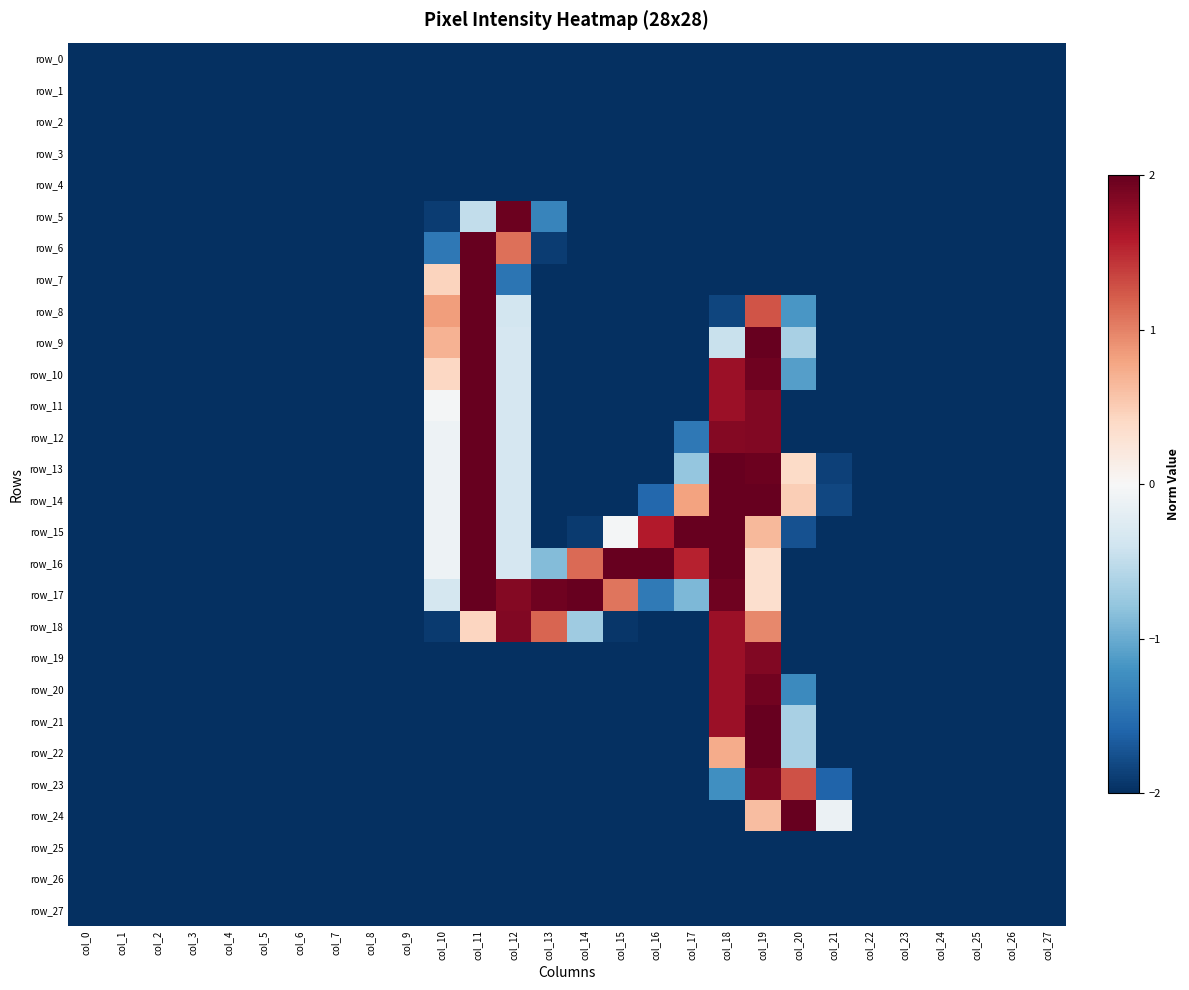

Reading left to right, list all the values displayed in this chart.

row_0: col_0=-2.0	col_1=-2.0	col_2=-2.0	col_3=-2.0	col_4=-2.0	col_5=-2.0	col_6=-2.0	col_7=-2.0	col_8=-2.0	col_9=-2.0	col_10=-2.0	col_11=-2.0	col_12=-2.0	col_13=-2.0	col_14=-2.0	col_15=-2.0	col_16=-2.0	col_17=-2.0	col_18=-2.0	col_19=-2.0	col_20=-2.0	col_21=-2.0	col_22=-2.0	col_23=-2.0	col_24=-2.0	col_25=-2.0	col_26=-2.0	col_27=-2.0
row_1: col_0=-2.0	col_1=-2.0	col_2=-2.0	col_3=-2.0	col_4=-2.0	col_5=-2.0	col_6=-2.0	col_7=-2.0	col_8=-2.0	col_9=-2.0	col_10=-2.0	col_11=-2.0	col_12=-2.0	col_13=-2.0	col_14=-2.0	col_15=-2.0	col_16=-2.0	col_17=-2.0	col_18=-2.0	col_19=-2.0	col_20=-2.0	col_21=-2.0	col_22=-2.0	col_23=-2.0	col_24=-2.0	col_25=-2.0	col_26=-2.0	col_27=-2.0
row_2: col_0=-2.0	col_1=-2.0	col_2=-2.0	col_3=-2.0	col_4=-2.0	col_5=-2.0	col_6=-2.0	col_7=-2.0	col_8=-2.0	col_9=-2.0	col_10=-2.0	col_11=-2.0	col_12=-2.0	col_13=-2.0	col_14=-2.0	col_15=-2.0	col_16=-2.0	col_17=-2.0	col_18=-2.0	col_19=-2.0	col_20=-2.0	col_21=-2.0	col_22=-2.0	col_23=-2.0	col_24=-2.0	col_25=-2.0	col_26=-2.0	col_27=-2.0
row_3: col_0=-2.0	col_1=-2.0	col_2=-2.0	col_3=-2.0	col_4=-2.0	col_5=-2.0	col_6=-2.0	col_7=-2.0	col_8=-2.0	col_9=-2.0	col_10=-2.0	col_11=-2.0	col_12=-2.0	col_13=-2.0	col_14=-2.0	col_15=-2.0	col_16=-2.0	col_17=-2.0	col_18=-2.0	col_19=-2.0	col_20=-2.0	col_21=-2.0	col_22=-2.0	col_23=-2.0	col_24=-2.0	col_25=-2.0	col_26=-2.0	col_27=-2.0
row_4: col_0=-2.0	col_1=-2.0	col_2=-2.0	col_3=-2.0	col_4=-2.0	col_5=-2.0	col_6=-2.0	col_7=-2.0	col_8=-2.0	col_9=-2.0	col_10=-2.0	col_11=-2.0	col_12=-2.0	col_13=-2.0	col_14=-2.0	col_15=-2.0	col_16=-2.0	col_17=-2.0	col_18=-2.0	col_19=-2.0	col_20=-2.0	col_21=-2.0	col_22=-2.0	col_23=-2.0	col_24=-2.0	col_25=-2.0	col_26=-2.0	col_27=-2.0
row_5: col_0=-2.0	col_1=-2.0	col_2=-2.0	col_3=-2.0	col_4=-2.0	col_5=-2.0	col_6=-2.0	col_7=-2.0	col_8=-2.0	col_9=-2.0	col_10=-1.9	col_11=-0.5	col_12=2.0	col_13=-1.3	col_14=-2.0	col_15=-2.0	col_16=-2.0	col_17=-2.0	col_18=-2.0	col_19=-2.0	col_20=-2.0	col_21=-2.0	col_22=-2.0	col_23=-2.0	col_24=-2.0	col_25=-2.0	col_26=-2.0	col_27=-2.0
row_6: col_0=-2.0	col_1=-2.0	col_2=-2.0	col_3=-2.0	col_4=-2.0	col_5=-2.0	col_6=-2.0	col_7=-2.0	col_8=-2.0	col_9=-2.0	col_10=-1.4	col_11=2.0	col_12=1.1	col_13=-1.9	col_14=-2.0	col_15=-2.0	col_16=-2.0	col_17=-2.0	col_18=-2.0	col_19=-2.0	col_20=-2.0	col_21=-2.0	col_22=-2.0	col_23=-2.0	col_24=-2.0	col_25=-2.0	col_26=-2.0	col_27=-2.0
row_7: col_0=-2.0	col_1=-2.0	col_2=-2.0	col_3=-2.0	col_4=-2.0	col_5=-2.0	col_6=-2.0	col_7=-2.0	col_8=-2.0	col_9=-2.0	col_10=0.4	col_11=2.0	col_12=-1.5	col_13=-2.0	col_14=-2.0	col_15=-2.0	col_16=-2.0	col_17=-2.0	col_18=-2.0	col_19=-2.0	col_20=-2.0	col_21=-2.0	col_22=-2.0	col_23=-2.0	col_24=-2.0	col_25=-2.0	col_26=-2.0	col_27=-2.0
row_8: col_0=-2.0	col_1=-2.0	col_2=-2.0	col_3=-2.0	col_4=-2.0	col_5=-2.0	col_6=-2.0	col_7=-2.0	col_8=-2.0	col_9=-2.0	col_10=0.8	col_11=2.0	col_12=-0.4	col_13=-2.0	col_14=-2.0	col_15=-2.0	col_16=-2.0	col_17=-2.0	col_18=-1.8	col_19=1.3	col_20=-1.2	col_21=-2.0	col_22=-2.0	col_23=-2.0	col_24=-2.0	col_25=-2.0	col_26=-2.0	col_27=-2.0
row_9: col_0=-2.0	col_1=-2.0	col_2=-2.0	col_3=-2.0	col_4=-2.0	col_5=-2.0	col_6=-2.0	col_7=-2.0	col_8=-2.0	col_9=-2.0	col_10=0.7	col_11=2.0	col_12=-0.3	col_13=-2.0	col_14=-2.0	col_15=-2.0	col_16=-2.0	col_17=-2.0	col_18=-0.4	col_19=2.0	col_20=-0.6	col_21=-2.0	col_22=-2.0	col_23=-2.0	col_24=-2.0	col_25=-2.0	col_26=-2.0	col_27=-2.0
row_10: col_0=-2.0	col_1=-2.0	col_2=-2.0	col_3=-2.0	col_4=-2.0	col_5=-2.0	col_6=-2.0	col_7=-2.0	col_8=-2.0	col_9=-2.0	col_10=0.4	col_11=2.0	col_12=-0.3	col_13=-2.0	col_14=-2.0	col_15=-2.0	col_16=-2.0	col_17=-2.0	col_18=1.7	col_19=2.0	col_20=-1.1	col_21=-2.0	col_22=-2.0	col_23=-2.0	col_24=-2.0	col_25=-2.0	col_26=-2.0	col_27=-2.0
row_11: col_0=-2.0	col_1=-2.0	col_2=-2.0	col_3=-2.0	col_4=-2.0	col_5=-2.0	col_6=-2.0	col_7=-2.0	col_8=-2.0	col_9=-2.0	col_10=-0.0	col_11=2.0	col_12=-0.3	col_13=-2.0	col_14=-2.0	col_15=-2.0	col_16=-2.0	col_17=-2.0	col_18=1.7	col_19=1.9	col_20=-2.0	col_21=-2.0	col_22=-2.0	col_23=-2.0	col_24=-2.0	col_25=-2.0	col_26=-2.0	col_27=-2.0
row_12: col_0=-2.0	col_1=-2.0	col_2=-2.0	col_3=-2.0	col_4=-2.0	col_5=-2.0	col_6=-2.0	col_7=-2.0	col_8=-2.0	col_9=-2.0	col_10=-0.1	col_11=2.0	col_12=-0.3	col_13=-2.0	col_14=-2.0	col_15=-2.0	col_16=-2.0	col_17=-1.4	col_18=1.8	col_19=1.9	col_20=-2.0	col_21=-2.0	col_22=-2.0	col_23=-2.0	col_24=-2.0	col_25=-2.0	col_26=-2.0	col_27=-2.0
row_13: col_0=-2.0	col_1=-2.0	col_2=-2.0	col_3=-2.0	col_4=-2.0	col_5=-2.0	col_6=-2.0	col_7=-2.0	col_8=-2.0	col_9=-2.0	col_10=-0.1	col_11=2.0	col_12=-0.3	col_13=-2.0	col_14=-2.0	col_15=-2.0	col_16=-2.0	col_17=-0.8	col_18=2.0	col_19=2.0	col_20=0.4	col_21=-1.9	col_22=-2.0	col_23=-2.0	col_24=-2.0	col_25=-2.0	col_26=-2.0	col_27=-2.0
row_14: col_0=-2.0	col_1=-2.0	col_2=-2.0	col_3=-2.0	col_4=-2.0	col_5=-2.0	col_6=-2.0	col_7=-2.0	col_8=-2.0	col_9=-2.0	col_10=-0.1	col_11=2.0	col_12=-0.3	col_13=-2.0	col_14=-2.0	col_15=-2.0	col_16=-1.6	col_17=0.8	col_18=2.0	col_19=2.0	col_20=0.5	col_21=-1.8	col_22=-2.0	col_23=-2.0	col_24=-2.0	col_25=-2.0	col_26=-2.0	col_27=-2.0
row_15: col_0=-2.0	col_1=-2.0	col_2=-2.0	col_3=-2.0	col_4=-2.0	col_5=-2.0	col_6=-2.0	col_7=-2.0	col_8=-2.0	col_9=-2.0	col_10=-0.1	col_11=2.0	col_12=-0.3	col_13=-2.0	col_14=-1.9	col_15=-0.0	col_16=1.6	col_17=2.0	col_18=2.0	col_19=0.6	col_20=-1.7	col_21=-2.0	col_22=-2.0	col_23=-2.0	col_24=-2.0	col_25=-2.0	col_26=-2.0	col_27=-2.0
row_16: col_0=-2.0	col_1=-2.0	col_2=-2.0	col_3=-2.0	col_4=-2.0	col_5=-2.0	col_6=-2.0	col_7=-2.0	col_8=-2.0	col_9=-2.0	col_10=-0.1	col_11=2.0	col_12=-0.3	col_13=-0.9	col_14=1.1	col_15=2.0	col_16=2.0	col_17=1.5	col_18=2.0	col_19=0.3	col_20=-2.0	col_21=-2.0	col_22=-2.0	col_23=-2.0	col_24=-2.0	col_25=-2.0	col_26=-2.0	col_27=-2.0
row_17: col_0=-2.0	col_1=-2.0	col_2=-2.0	col_3=-2.0	col_4=-2.0	col_5=-2.0	col_6=-2.0	col_7=-2.0	col_8=-2.0	col_9=-2.0	col_10=-0.3	col_11=2.0	col_12=1.8	col_13=2.0	col_14=2.0	col_15=1.1	col_16=-1.4	col_17=-0.9	col_18=2.0	col_19=0.3	col_20=-2.0	col_21=-2.0	col_22=-2.0	col_23=-2.0	col_24=-2.0	col_25=-2.0	col_26=-2.0	col_27=-2.0
row_18: col_0=-2.0	col_1=-2.0	col_2=-2.0	col_3=-2.0	col_4=-2.0	col_5=-2.0	col_6=-2.0	col_7=-2.0	col_8=-2.0	col_9=-2.0	col_10=-1.9	col_11=0.4	col_12=1.9	col_13=1.2	col_14=-0.7	col_15=-2.0	col_16=-2.0	col_17=-2.0	col_18=1.7	col_19=1.0	col_20=-2.0	col_21=-2.0	col_22=-2.0	col_23=-2.0	col_24=-2.0	col_25=-2.0	col_26=-2.0	col_27=-2.0
row_19: col_0=-2.0	col_1=-2.0	col_2=-2.0	col_3=-2.0	col_4=-2.0	col_5=-2.0	col_6=-2.0	col_7=-2.0	col_8=-2.0	col_9=-2.0	col_10=-2.0	col_11=-2.0	col_12=-2.0	col_13=-2.0	col_14=-2.0	col_15=-2.0	col_16=-2.0	col_17=-2.0	col_18=1.7	col_19=1.9	col_20=-2.0	col_21=-2.0	col_22=-2.0	col_23=-2.0	col_24=-2.0	col_25=-2.0	col_26=-2.0	col_27=-2.0
row_20: col_0=-2.0	col_1=-2.0	col_2=-2.0	col_3=-2.0	col_4=-2.0	col_5=-2.0	col_6=-2.0	col_7=-2.0	col_8=-2.0	col_9=-2.0	col_10=-2.0	col_11=-2.0	col_12=-2.0	col_13=-2.0	col_14=-2.0	col_15=-2.0	col_16=-2.0	col_17=-2.0	col_18=1.7	col_19=1.9	col_20=-1.3	col_21=-2.0	col_22=-2.0	col_23=-2.0	col_24=-2.0	col_25=-2.0	col_26=-2.0	col_27=-2.0
row_21: col_0=-2.0	col_1=-2.0	col_2=-2.0	col_3=-2.0	col_4=-2.0	col_5=-2.0	col_6=-2.0	col_7=-2.0	col_8=-2.0	col_9=-2.0	col_10=-2.0	col_11=-2.0	col_12=-2.0	col_13=-2.0	col_14=-2.0	col_15=-2.0	col_16=-2.0	col_17=-2.0	col_18=1.7	col_19=2.0	col_20=-0.6	col_21=-2.0	col_22=-2.0	col_23=-2.0	col_24=-2.0	col_25=-2.0	col_26=-2.0	col_27=-2.0
row_22: col_0=-2.0	col_1=-2.0	col_2=-2.0	col_3=-2.0	col_4=-2.0	col_5=-2.0	col_6=-2.0	col_7=-2.0	col_8=-2.0	col_9=-2.0	col_10=-2.0	col_11=-2.0	col_12=-2.0	col_13=-2.0	col_14=-2.0	col_15=-2.0	col_16=-2.0	col_17=-2.0	col_18=0.7	col_19=2.0	col_20=-0.6	col_21=-2.0	col_22=-2.0	col_23=-2.0	col_24=-2.0	col_25=-2.0	col_26=-2.0	col_27=-2.0
row_23: col_0=-2.0	col_1=-2.0	col_2=-2.0	col_3=-2.0	col_4=-2.0	col_5=-2.0	col_6=-2.0	col_7=-2.0	col_8=-2.0	col_9=-2.0	col_10=-2.0	col_11=-2.0	col_12=-2.0	col_13=-2.0	col_14=-2.0	col_15=-2.0	col_16=-2.0	col_17=-2.0	col_18=-1.2	col_19=1.9	col_20=1.3	col_21=-1.6	col_22=-2.0	col_23=-2.0	col_24=-2.0	col_25=-2.0	col_26=-2.0	col_27=-2.0
row_24: col_0=-2.0	col_1=-2.0	col_2=-2.0	col_3=-2.0	col_4=-2.0	col_5=-2.0	col_6=-2.0	col_7=-2.0	col_8=-2.0	col_9=-2.0	col_10=-2.0	col_11=-2.0	col_12=-2.0	col_13=-2.0	col_14=-2.0	col_15=-2.0	col_16=-2.0	col_17=-2.0	col_18=-2.0	col_19=0.6	col_20=2.0	col_21=-0.1	col_22=-2.0	col_23=-2.0	col_24=-2.0	col_25=-2.0	col_26=-2.0	col_27=-2.0
row_25: col_0=-2.0	col_1=-2.0	col_2=-2.0	col_3=-2.0	col_4=-2.0	col_5=-2.0	col_6=-2.0	col_7=-2.0	col_8=-2.0	col_9=-2.0	col_10=-2.0	col_11=-2.0	col_12=-2.0	col_13=-2.0	col_14=-2.0	col_15=-2.0	col_16=-2.0	col_17=-2.0	col_18=-2.0	col_19=-2.0	col_20=-2.0	col_21=-2.0	col_22=-2.0	col_23=-2.0	col_24=-2.0	col_25=-2.0	col_26=-2.0	col_27=-2.0
row_26: col_0=-2.0	col_1=-2.0	col_2=-2.0	col_3=-2.0	col_4=-2.0	col_5=-2.0	col_6=-2.0	col_7=-2.0	col_8=-2.0	col_9=-2.0	col_10=-2.0	col_11=-2.0	col_12=-2.0	col_13=-2.0	col_14=-2.0	col_15=-2.0	col_16=-2.0	col_17=-2.0	col_18=-2.0	col_19=-2.0	col_20=-2.0	col_21=-2.0	col_22=-2.0	col_23=-2.0	col_24=-2.0	col_25=-2.0	col_26=-2.0	col_27=-2.0
row_27: col_0=-2.0	col_1=-2.0	col_2=-2.0	col_3=-2.0	col_4=-2.0	col_5=-2.0	col_6=-2.0	col_7=-2.0	col_8=-2.0	col_9=-2.0	col_10=-2.0	col_11=-2.0	col_12=-2.0	col_13=-2.0	col_14=-2.0	col_15=-2.0	col_16=-2.0	col_17=-2.0	col_18=-2.0	col_19=-2.0	col_20=-2.0	col_21=-2.0	col_22=-2.0	col_23=-2.0	col_24=-2.0	col_25=-2.0	col_26=-2.0	col_27=-2.0